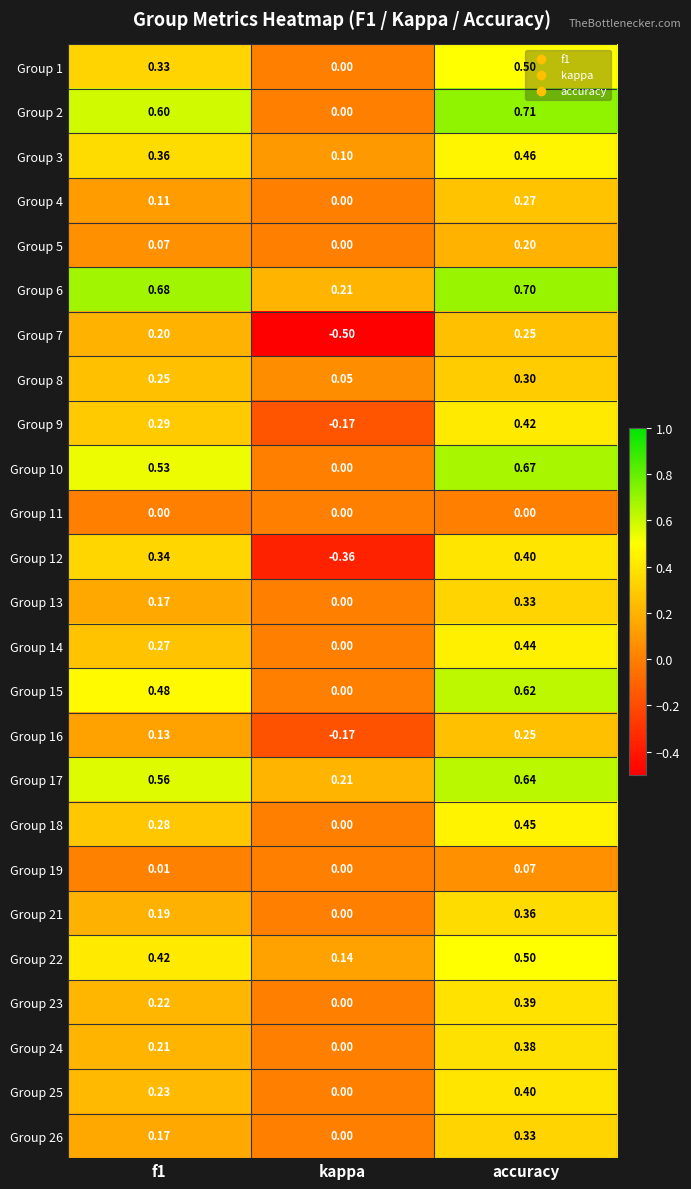

What is the difference between the highest and lowest values at f1?

0.7